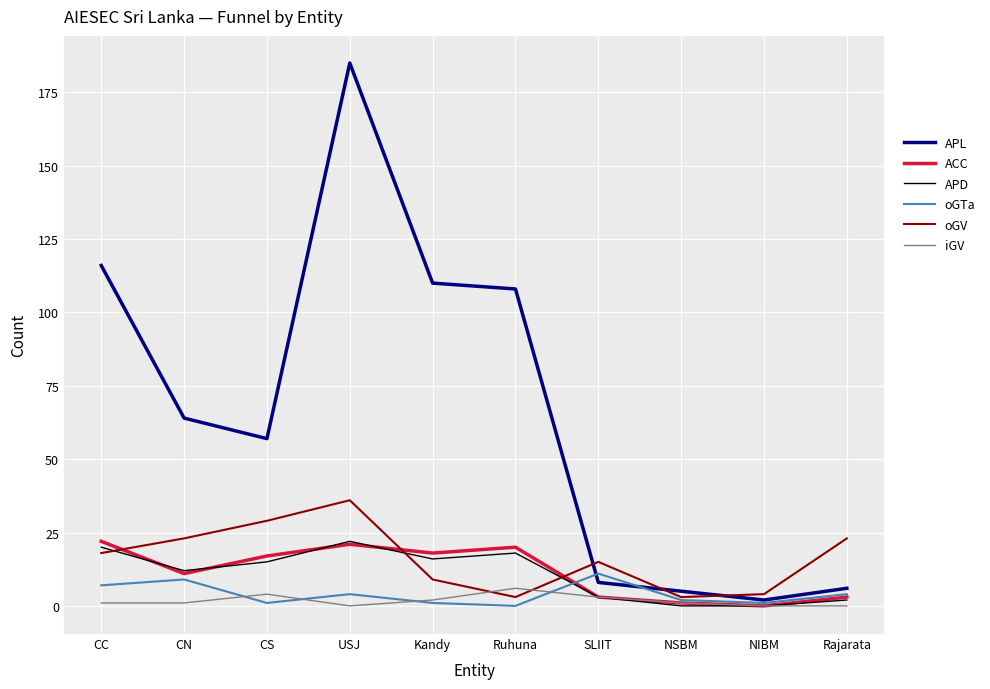

True or false: ACC has a value of 0 at NIBM.

True